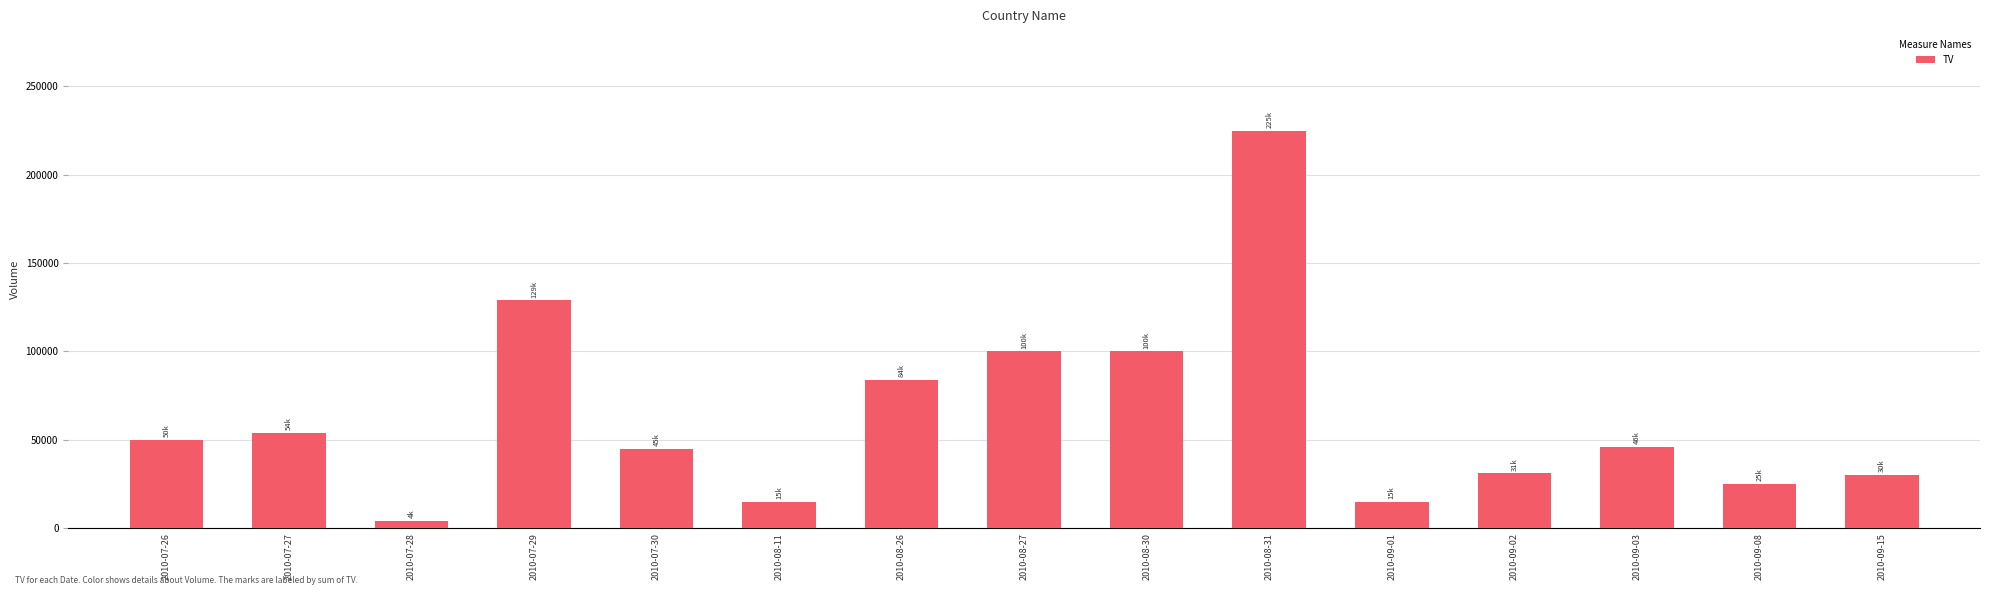

What is the label of the 4th bar from the left?

2010-07-29